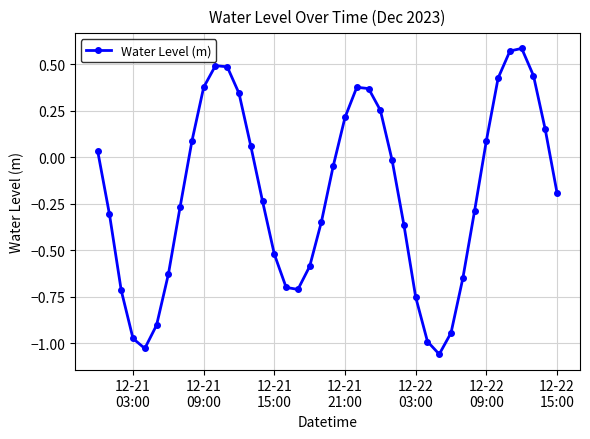

What is the sum of all values?

-7.9